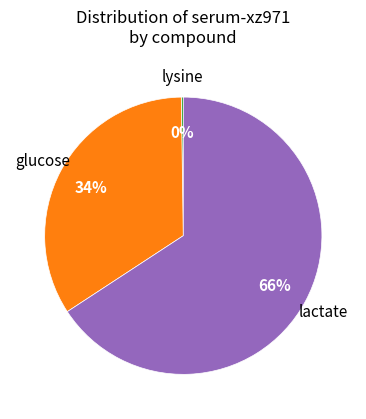

To the nearest percent, what is the difference between the largest and smallest slice percentages?

66%